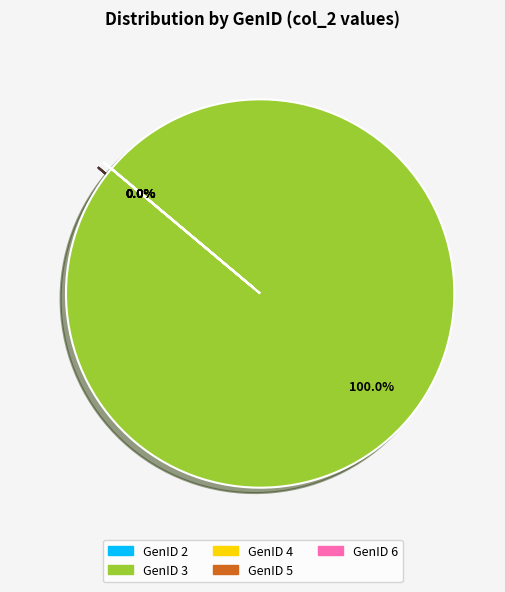

Is there a majority slice in this chart?

Yes